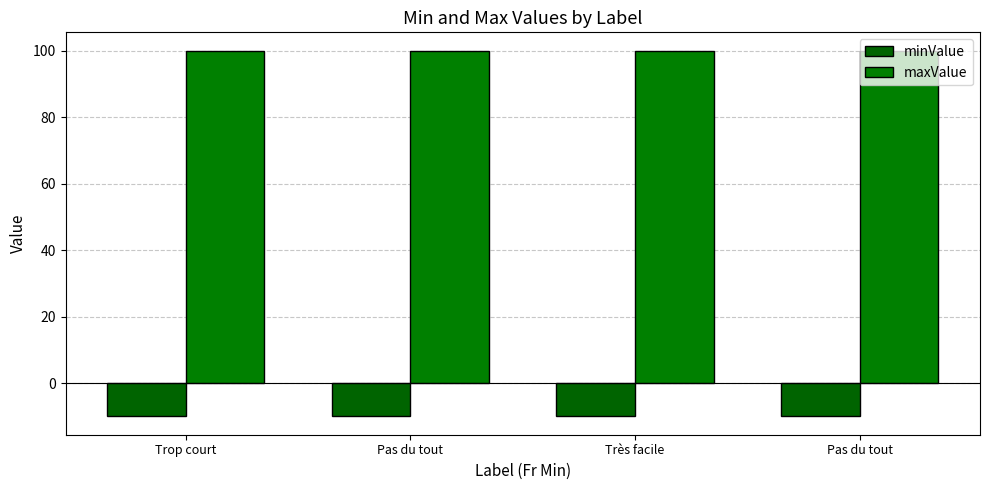

How many bars are there in each group?

2